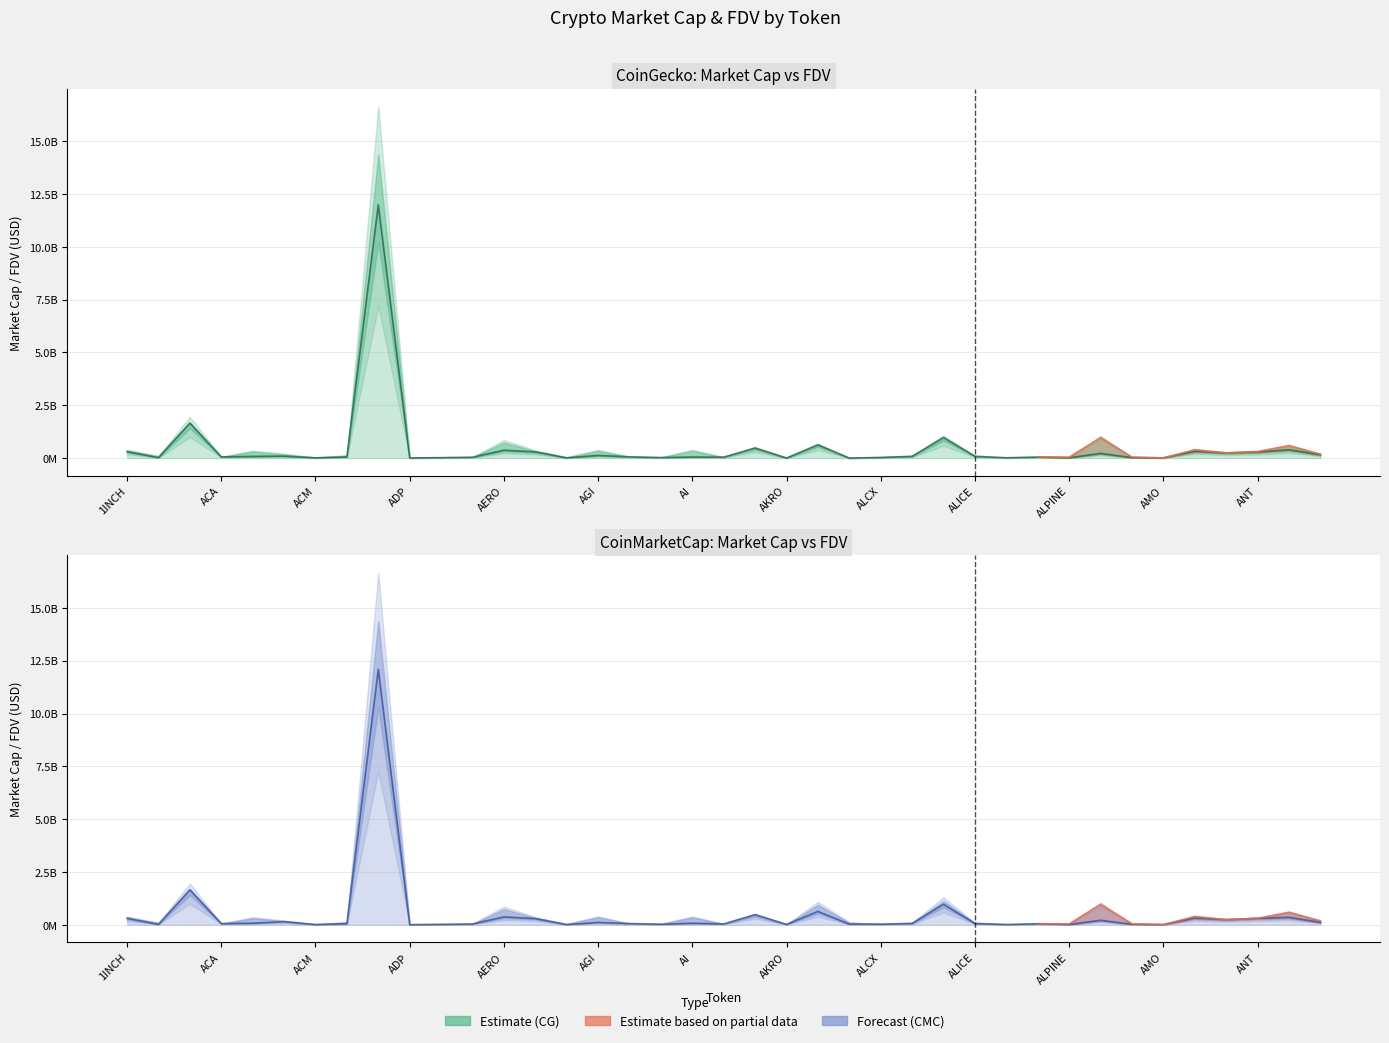

Rank the series at ALICE from lowest to highest value.

CMC_MarketCap, CMC_FDV